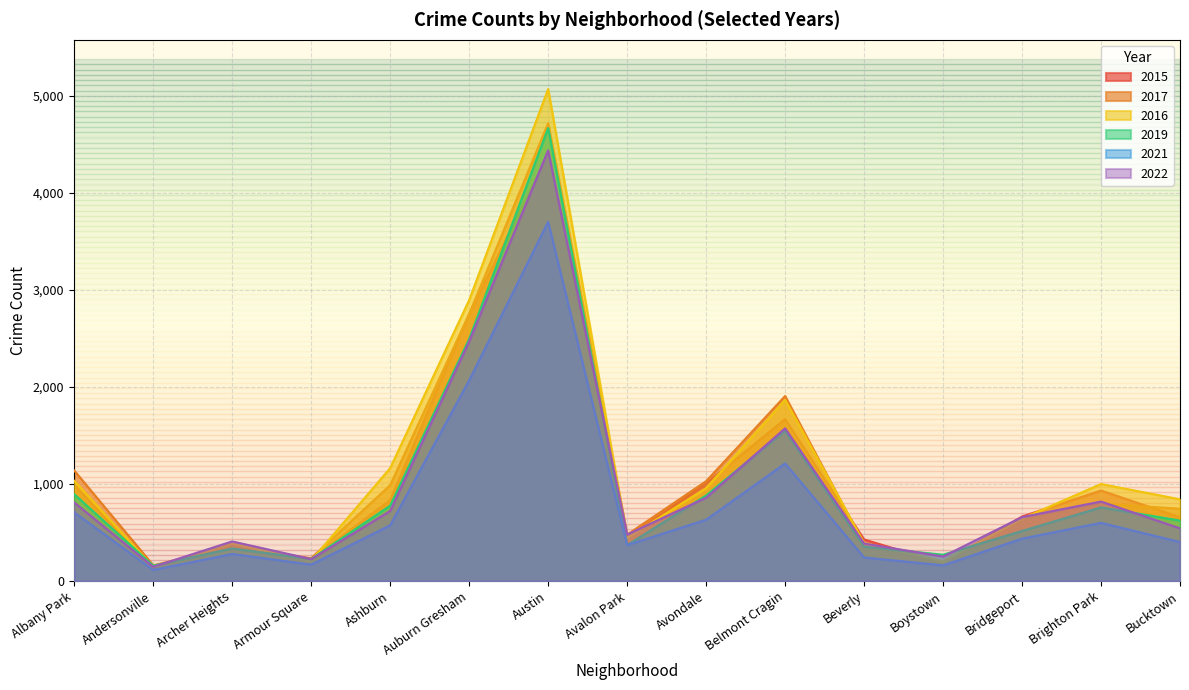

Is it true that 2022 equals 560 at Belmont Cragin?

False